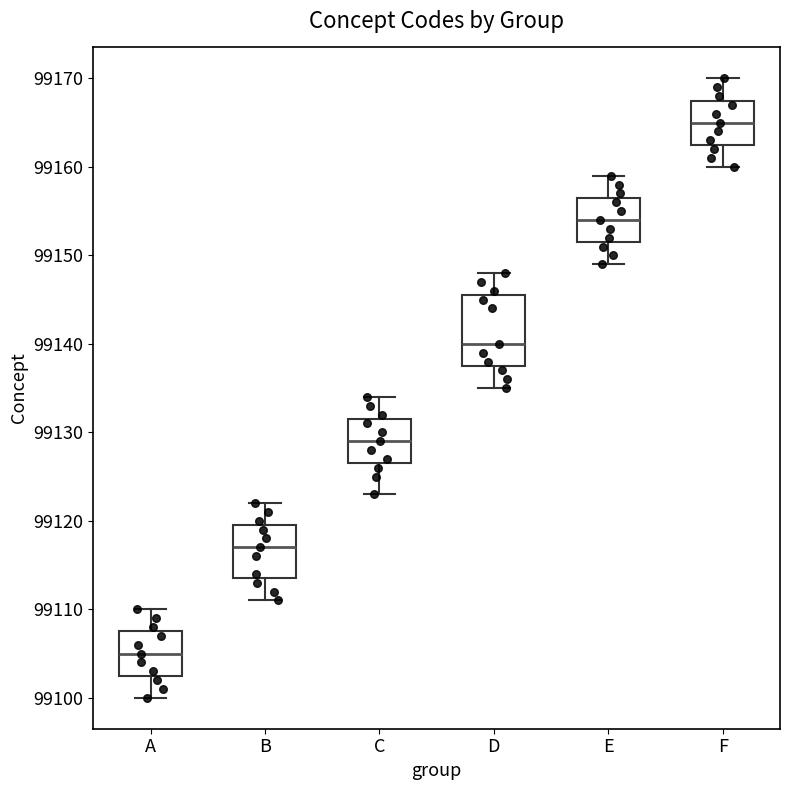

Reading left to right, transcribe this box plot: for each box, give where its median line is, the range the box spans, and where its two whiskers end, as read against the y-axis. The values are not printed on the chart, so give them approximately, as read against the axis.

A: median 99105, box 99103 to 99108, whiskers 99100 to 99110
B: median 99117, box 99114 to 99120, whiskers 99111 to 99122
C: median 99129, box 99127 to 99132, whiskers 99123 to 99134
D: median 99140, box 99138 to 99146, whiskers 99135 to 99148
E: median 99154, box 99152 to 99157, whiskers 99149 to 99159
F: median 99165, box 99163 to 99168, whiskers 99160 to 99170